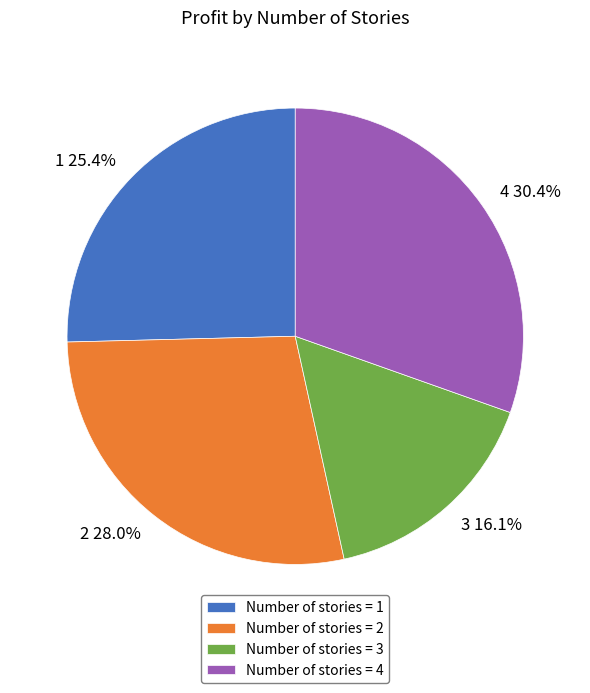

Rank the categories by value from highest to lowest.

Number of stories = 4, Number of stories = 2, Number of stories = 1, Number of stories = 3